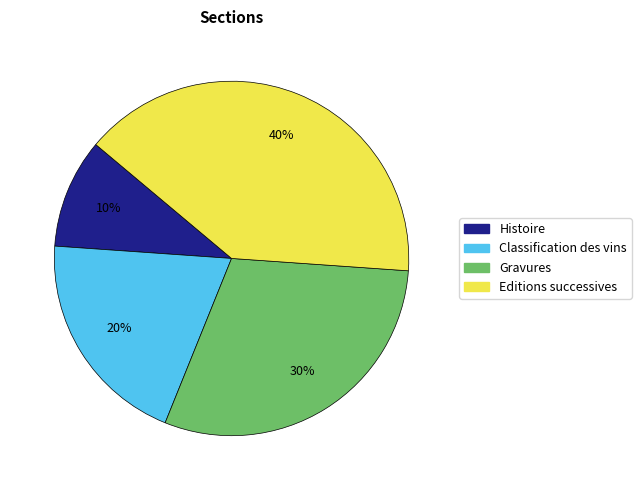

The Histoire slice represents 10% of the pie. True or false?

True